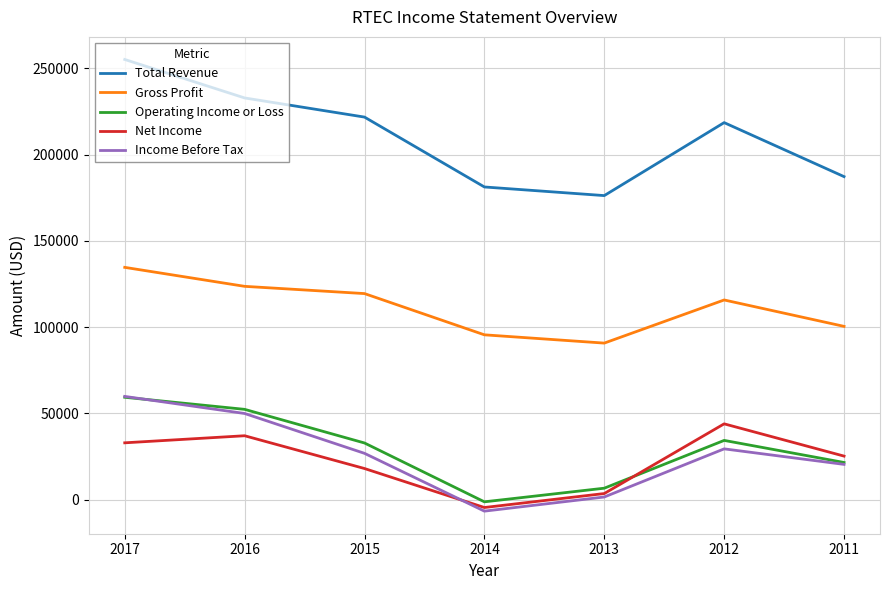

What is the spread (max minus min) of values at 2017?

222200